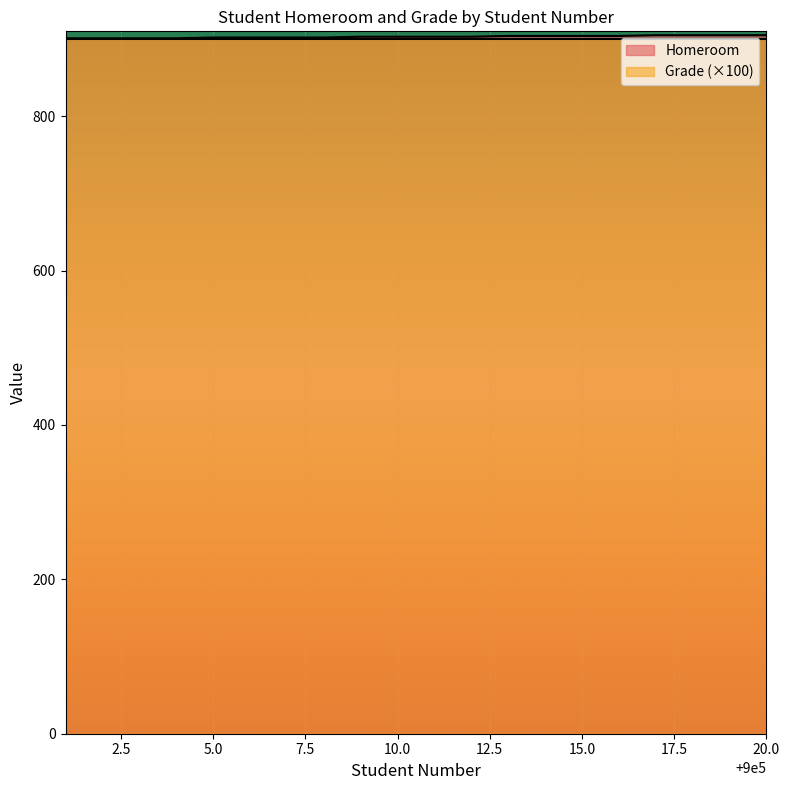

At which label does the data first exceed 903?

900013